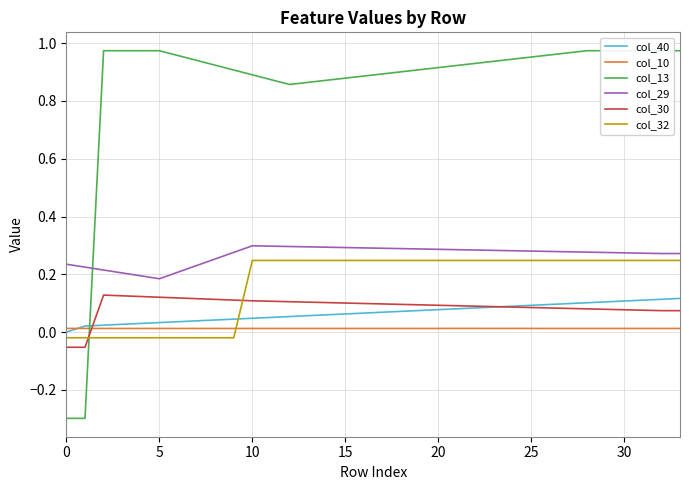

Which series has the largest range (max minus min)?

col_13